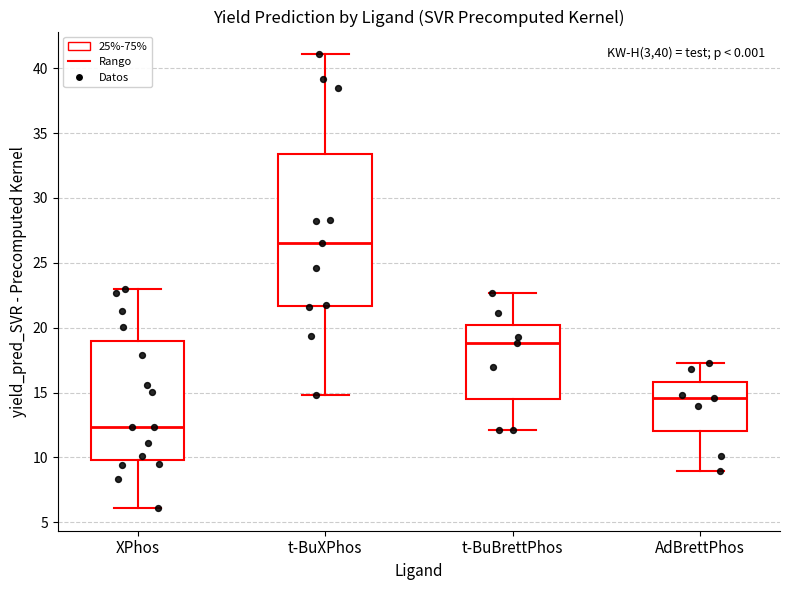

Where is the upper edge of the box for t-BuXPhos on the y-axis? The values are not printed on the chart, so give them approximately, as read against the axis.

33.5